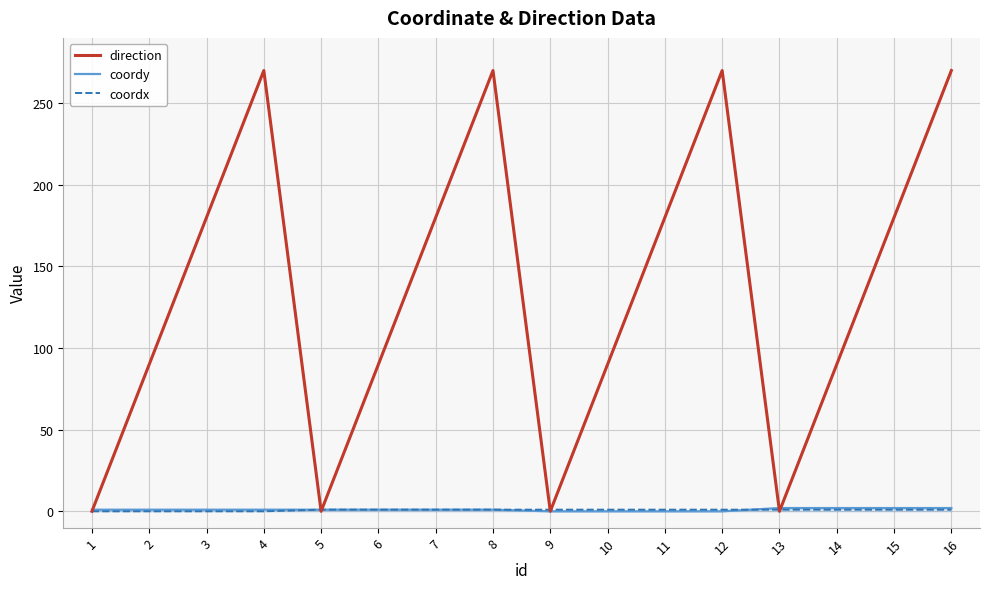

Is the value of coordx at 6 greater than the value of direction at 6?

No